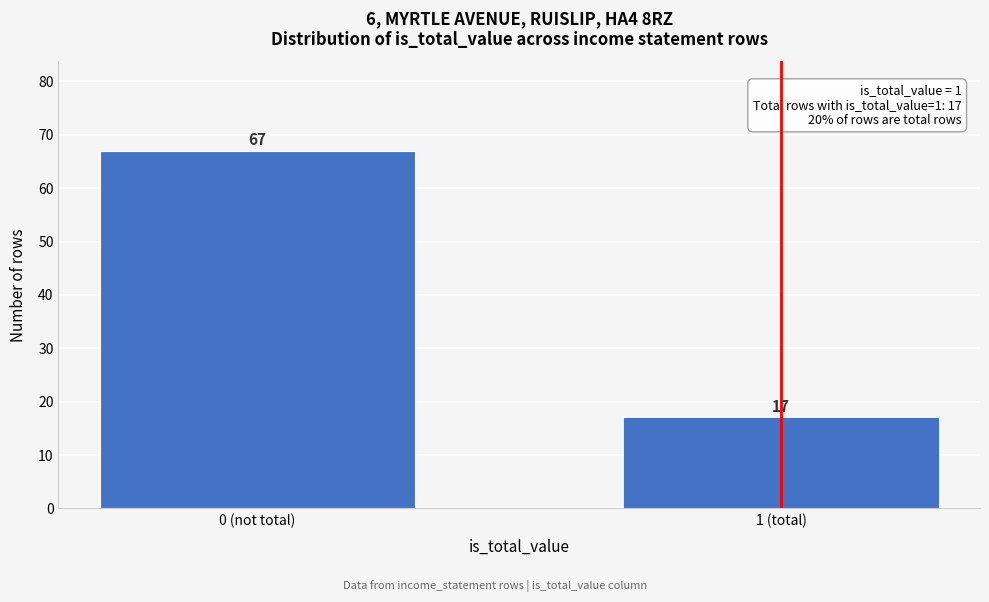

Reading left to right, what are all the values shown in this chart?

0 (not total)=67	1 (total)=17